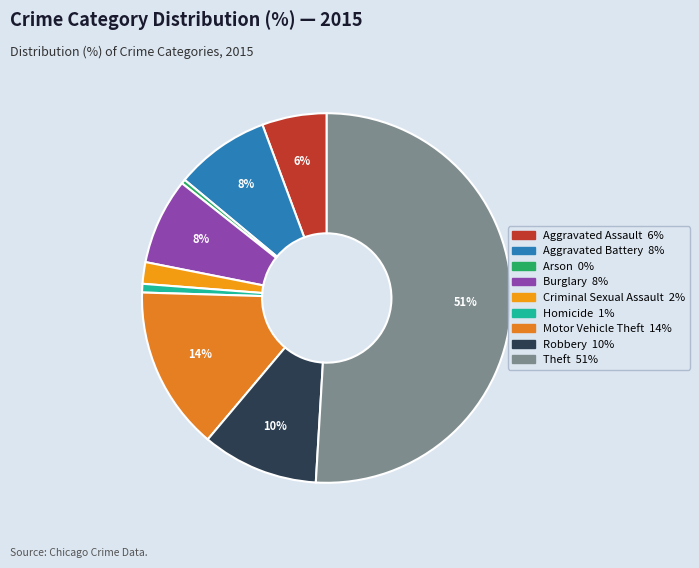

True or false: Motor Vehicle Theft accounts for 14% of the total.

True